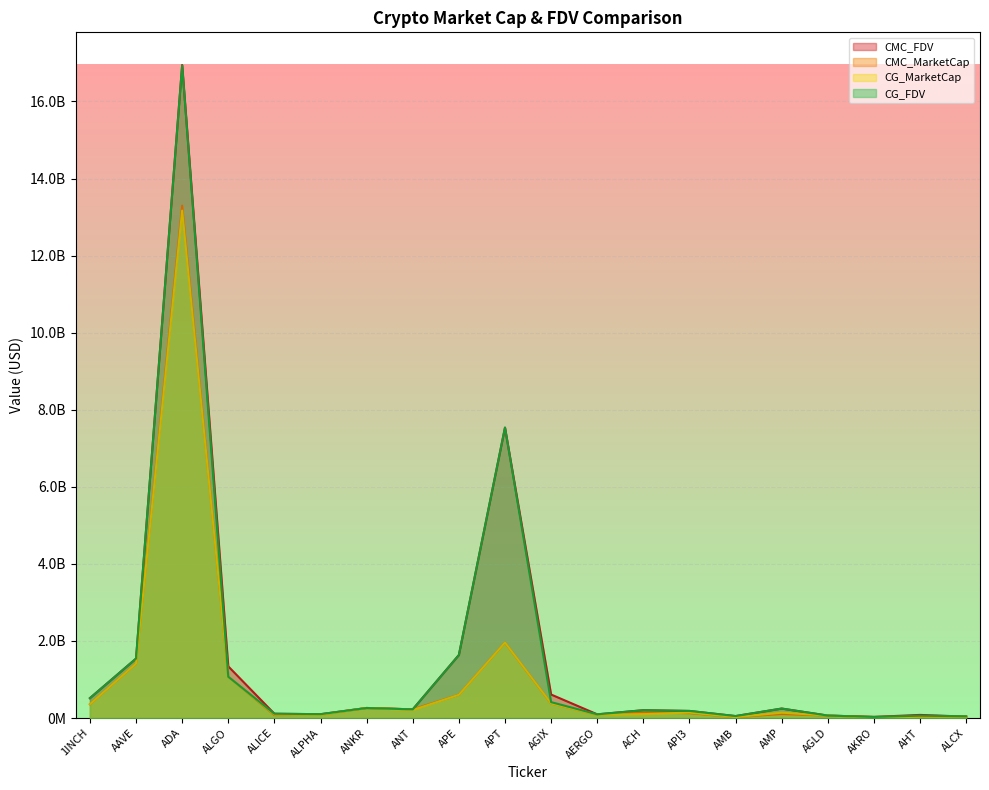

At which label does CG_MarketCap reach its minimum?

AKRO